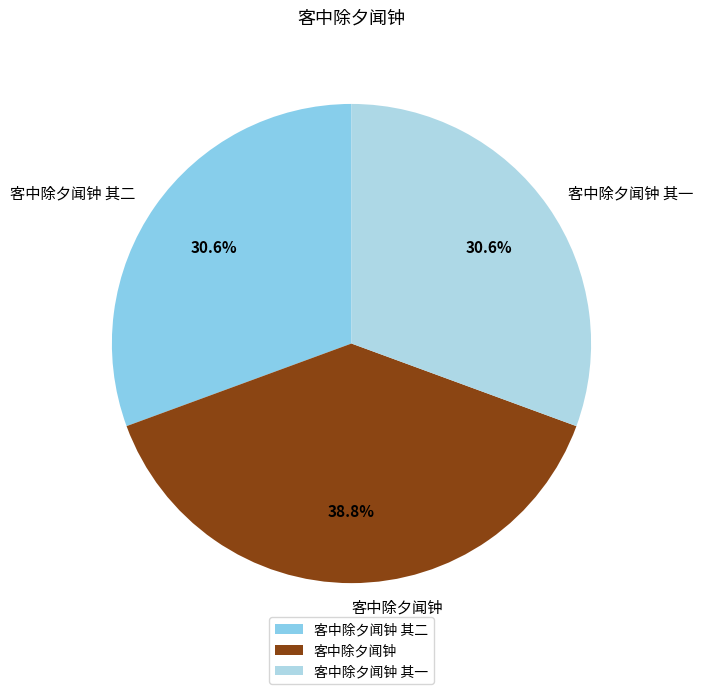

To the nearest percent, what portion does 客中除夕闻钟 其二 represent?

31%